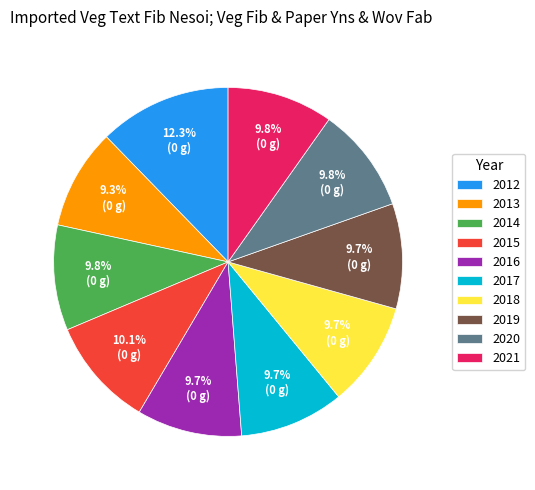

How many segments does this pie chart have?

10